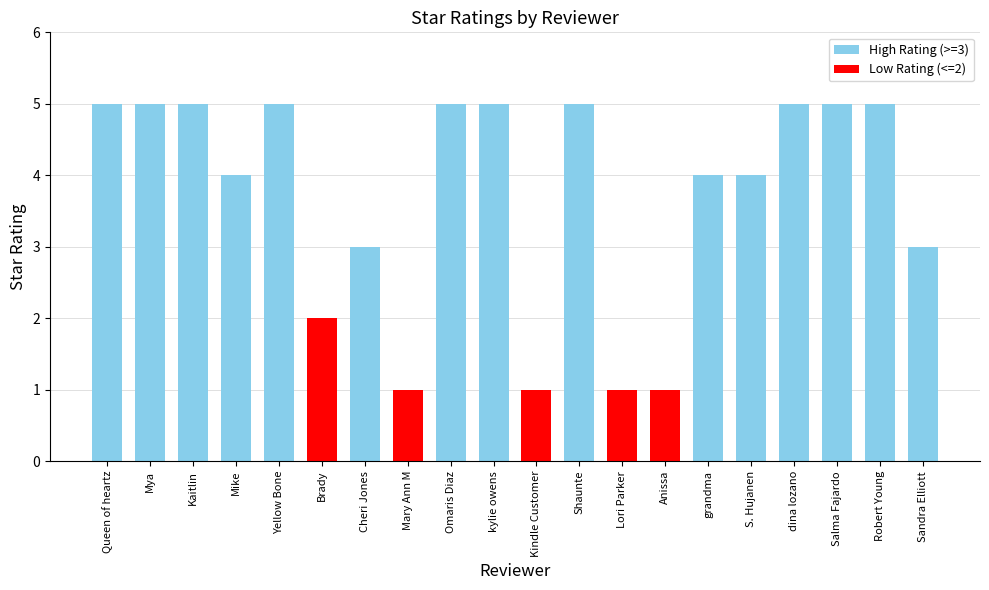

What is the change in value from Cheri Jones to Robert Young?

+2